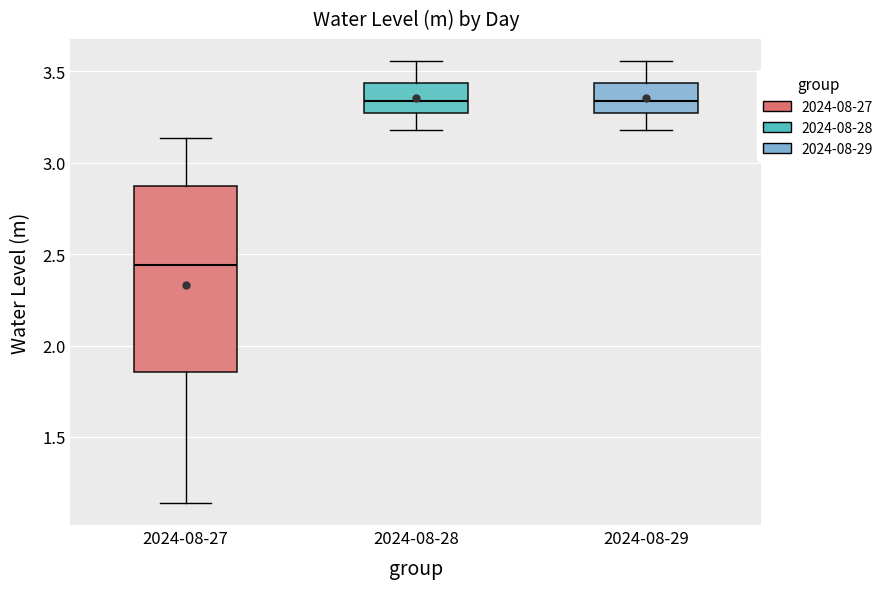

Where does the lower whisker of the box for 2024-08-27 end on the y-axis? The values are not printed on the chart, so give them approximately, as read against the axis.

1.15